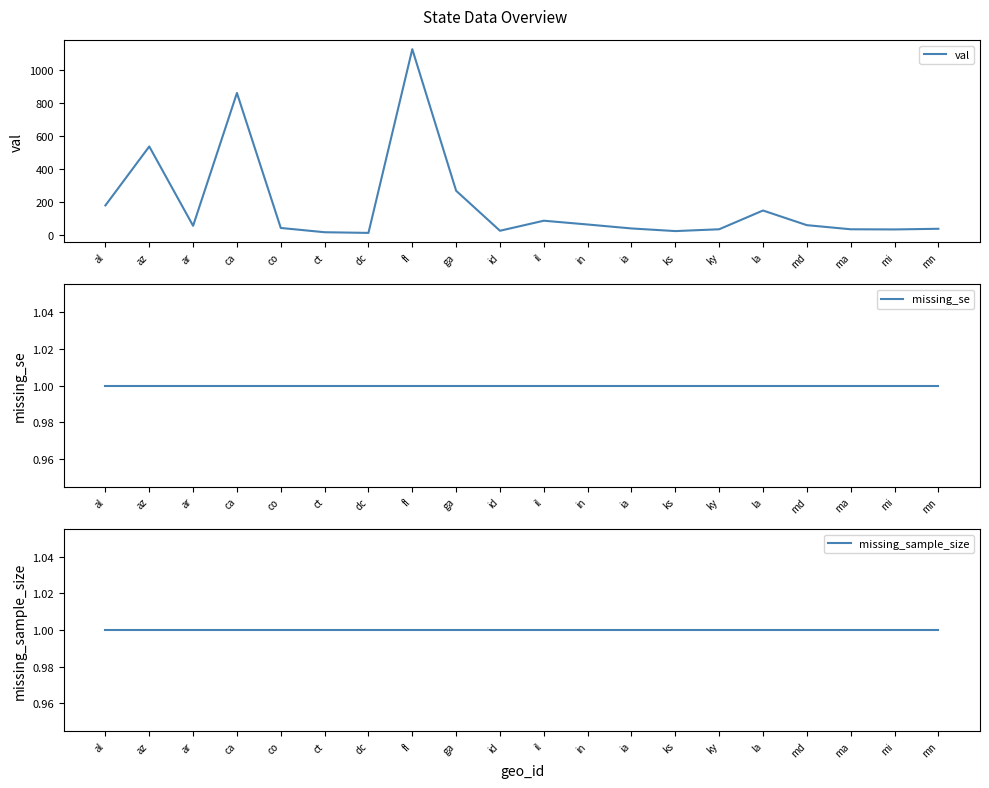

How many lines are shown in the chart?

3